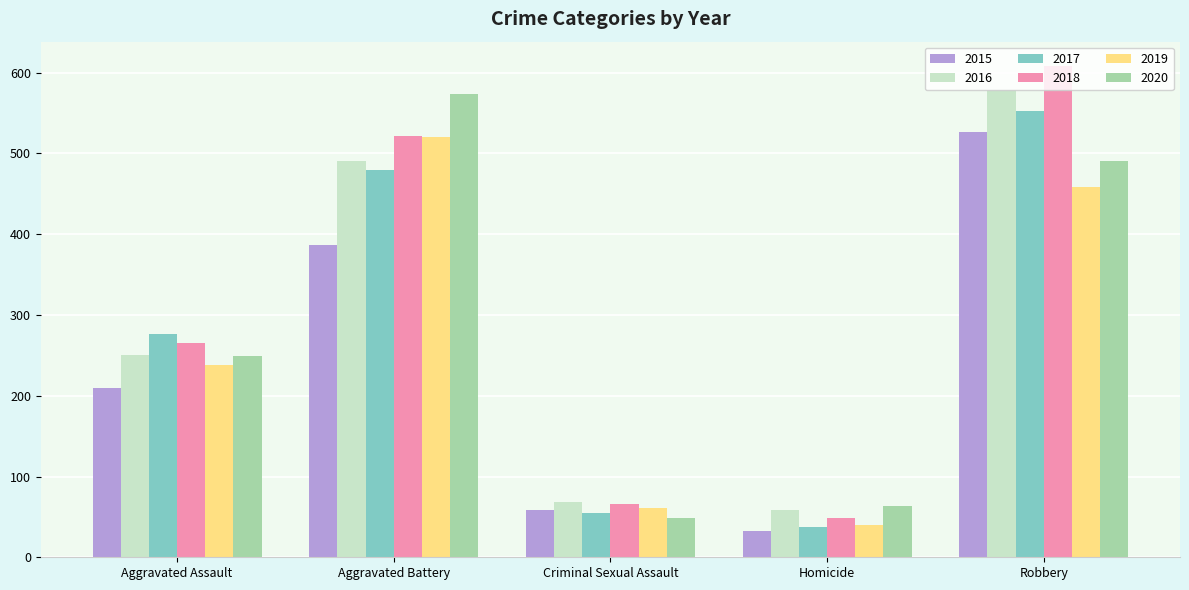

How many series are shown in this chart?

6